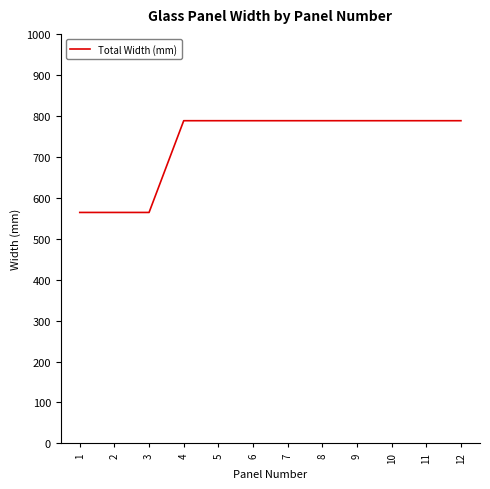

What is the greatest value displayed?

788